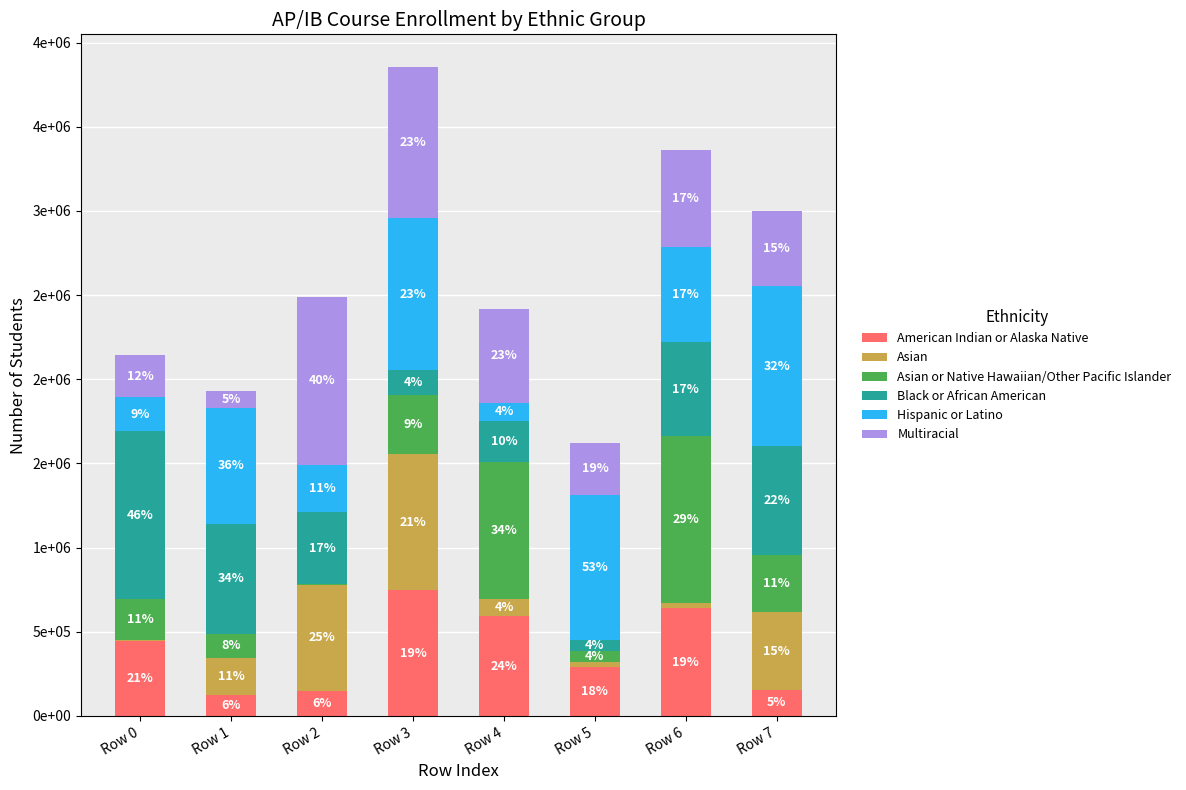

What are all the series names shown in the legend?

American Indian or Alaska Native, Asian, Asian or Native Hawaiian/Other Pacific Islander, Black or African American, Hispanic or Latino, Multiracial